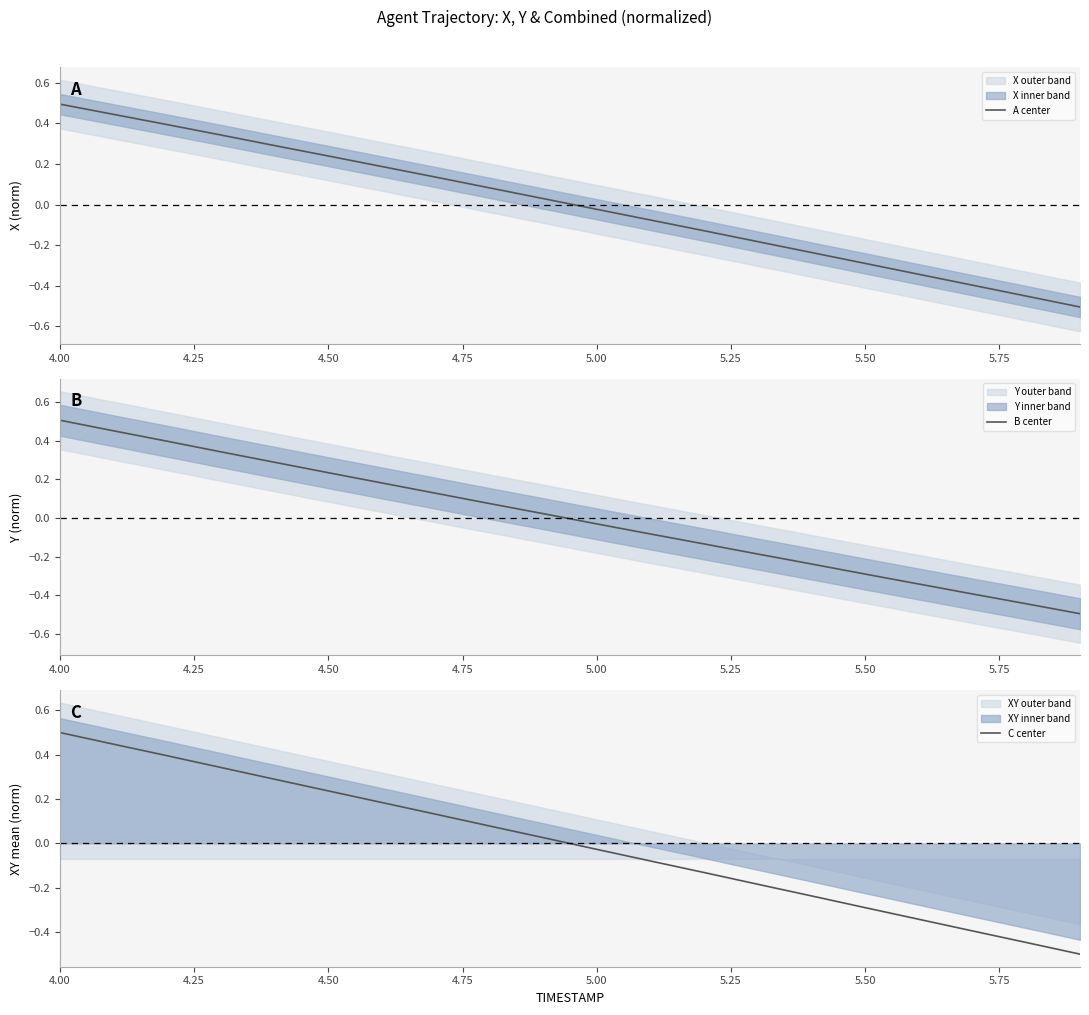

What is the highest value of the A center series?

0.5